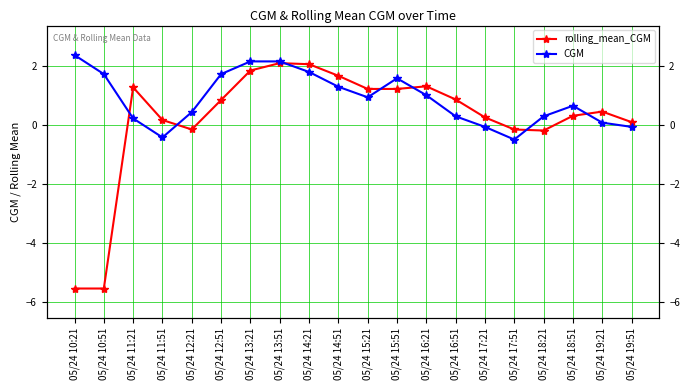

What is the value of the CGM point at the 13th from the left?

1.0